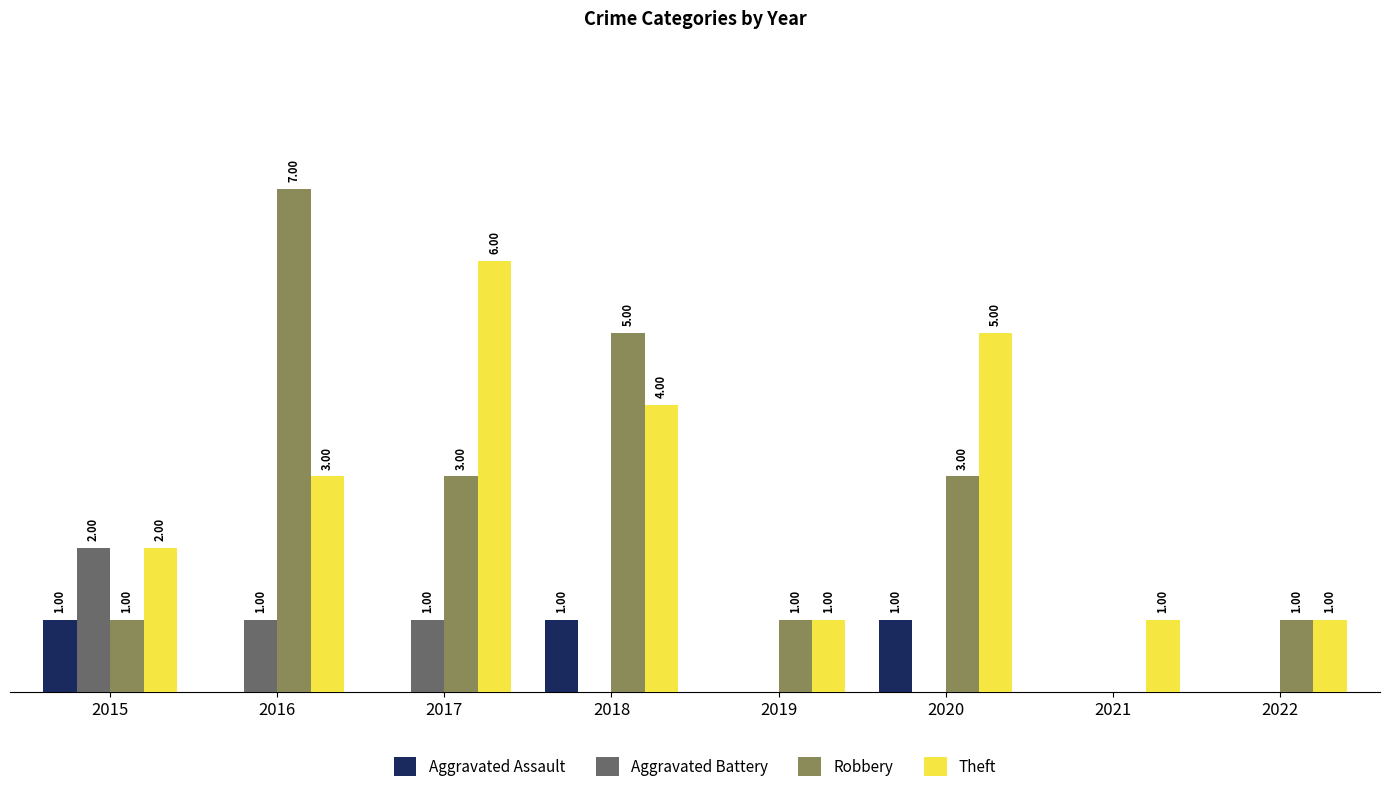

Which series changed the most between 2018 and 2022?

Robbery